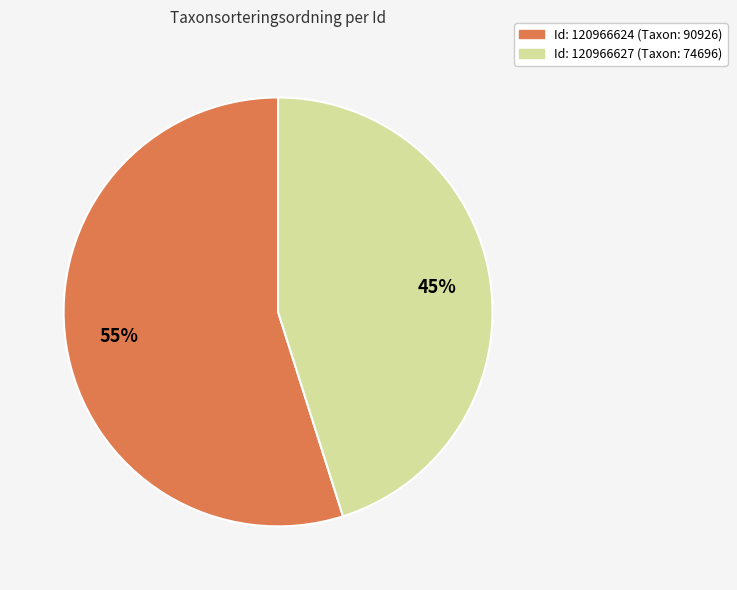

How many slices are in this pie chart?

2